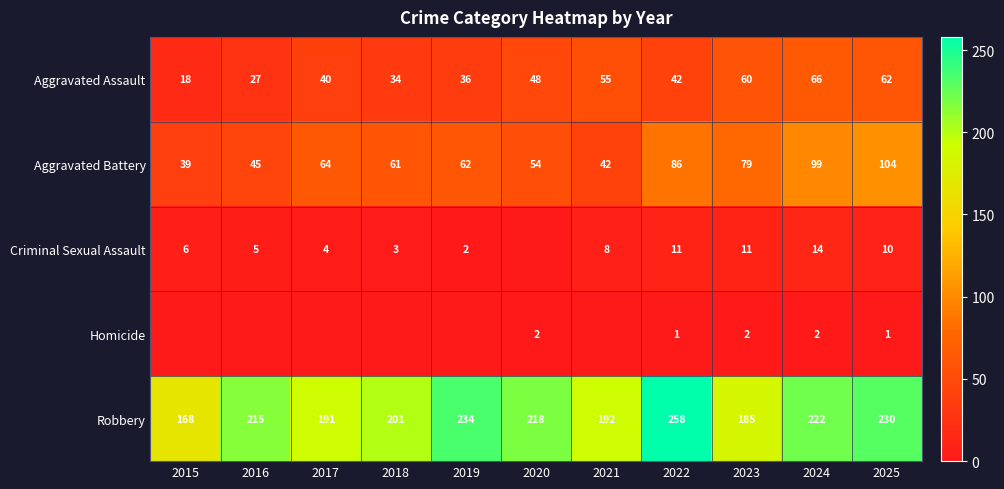

What is the sum of all Aggravated Battery values?

735